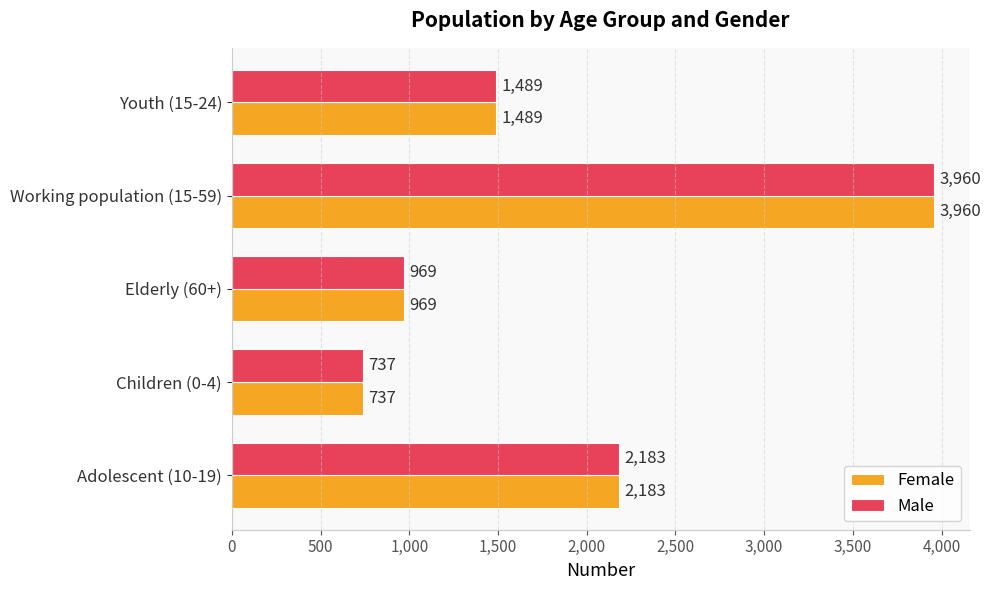

At which category is the sum across all series the highest?

Working population (15-59)